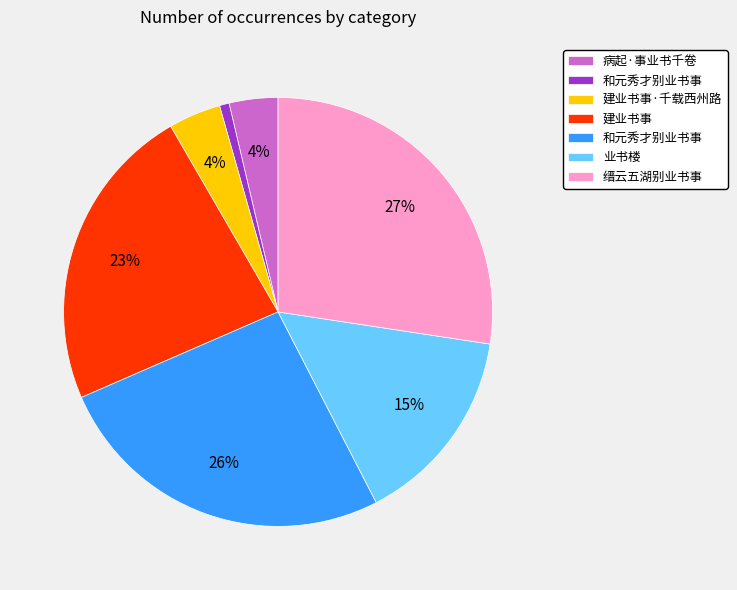

Does any single category account for the majority?

No